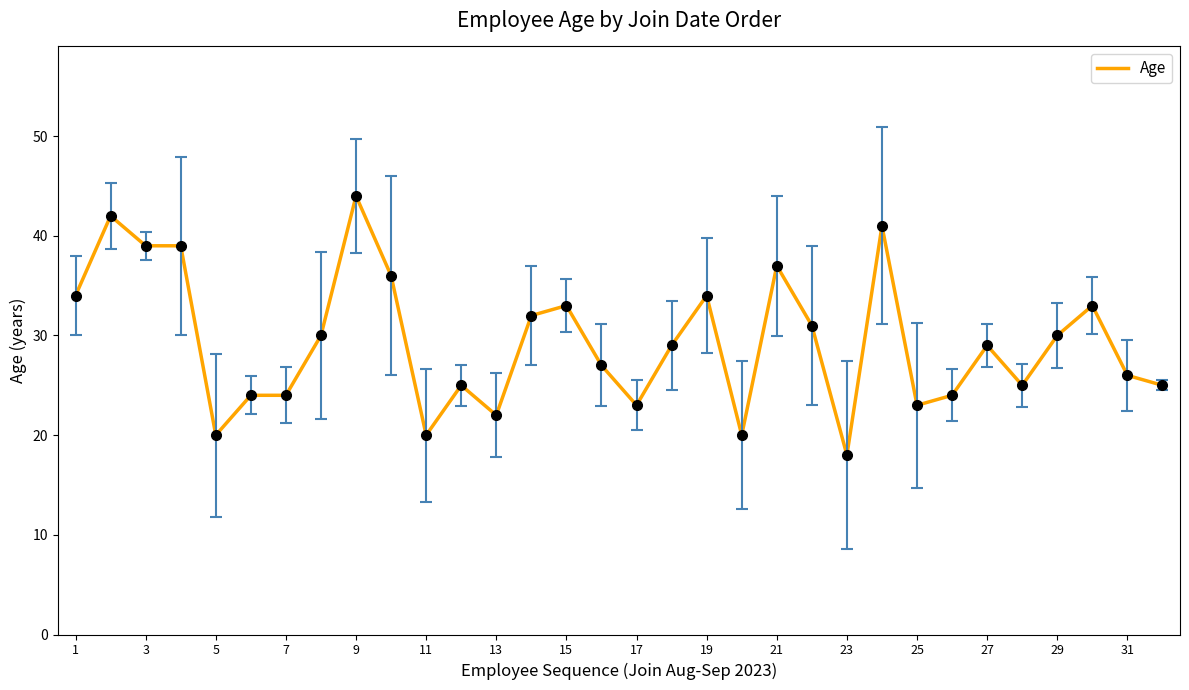

What is the minimum value shown in the chart?

18